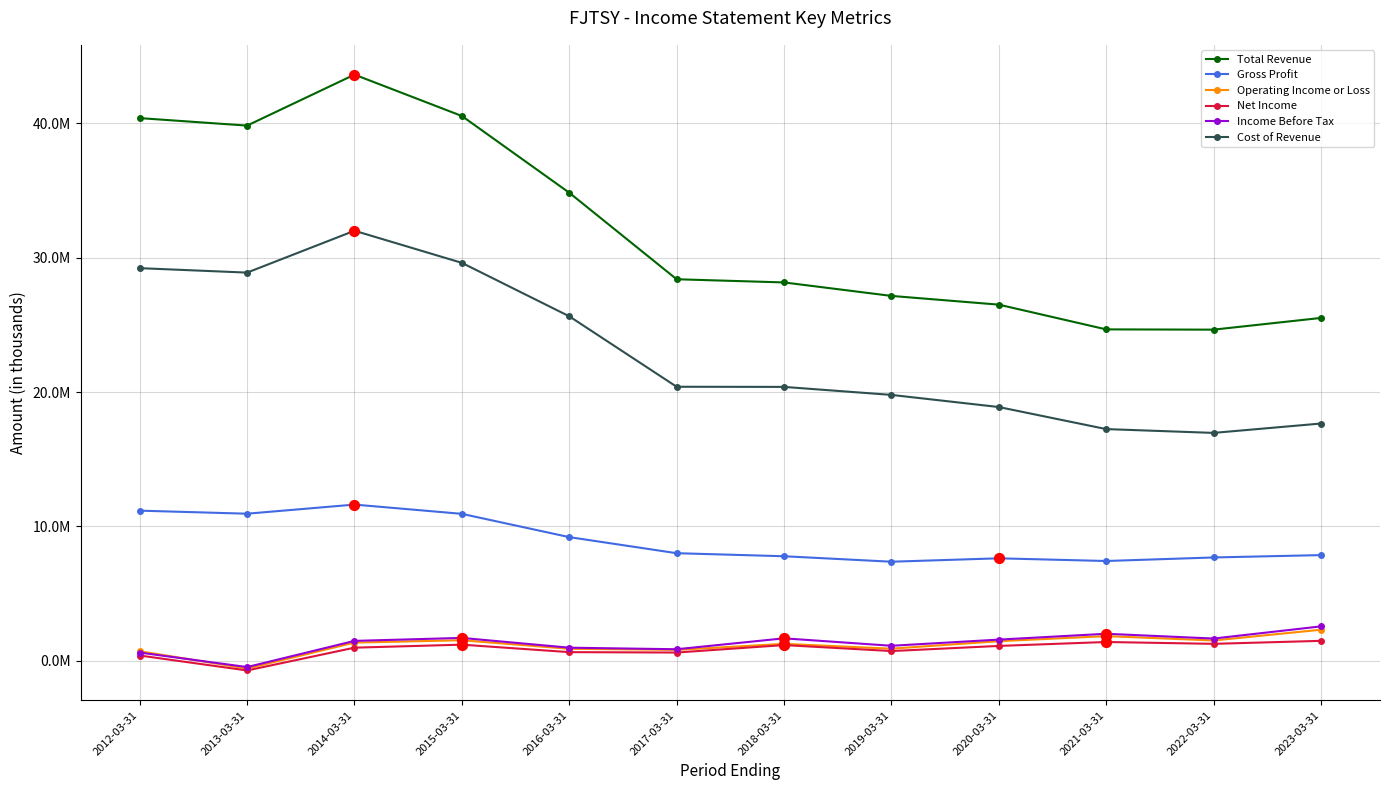

Is the value of Net Income at 2012-03-31 greater than the value of Operating Income or Loss at 2017-03-31?

No